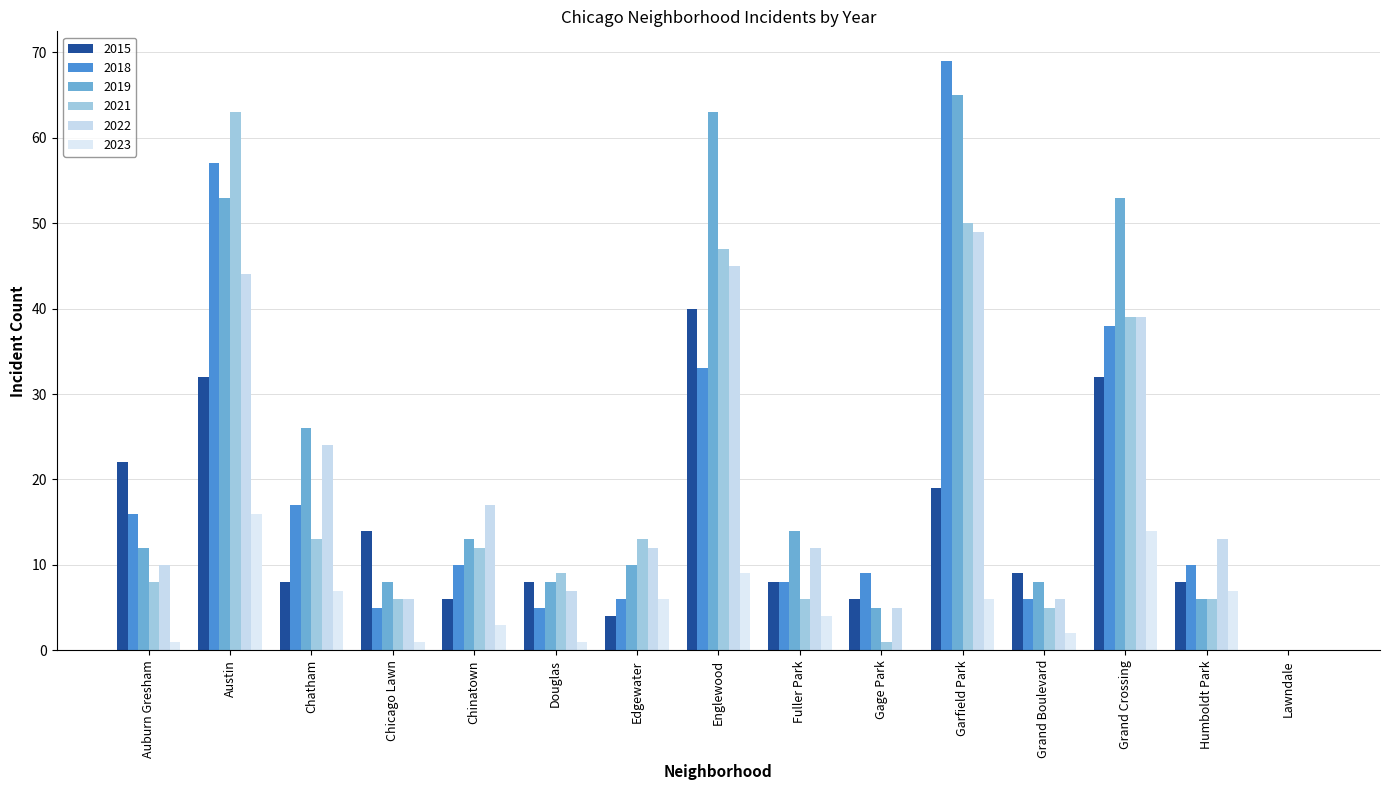

What is the difference between the 2019 values at Auburn Gresham and Chatham?

14